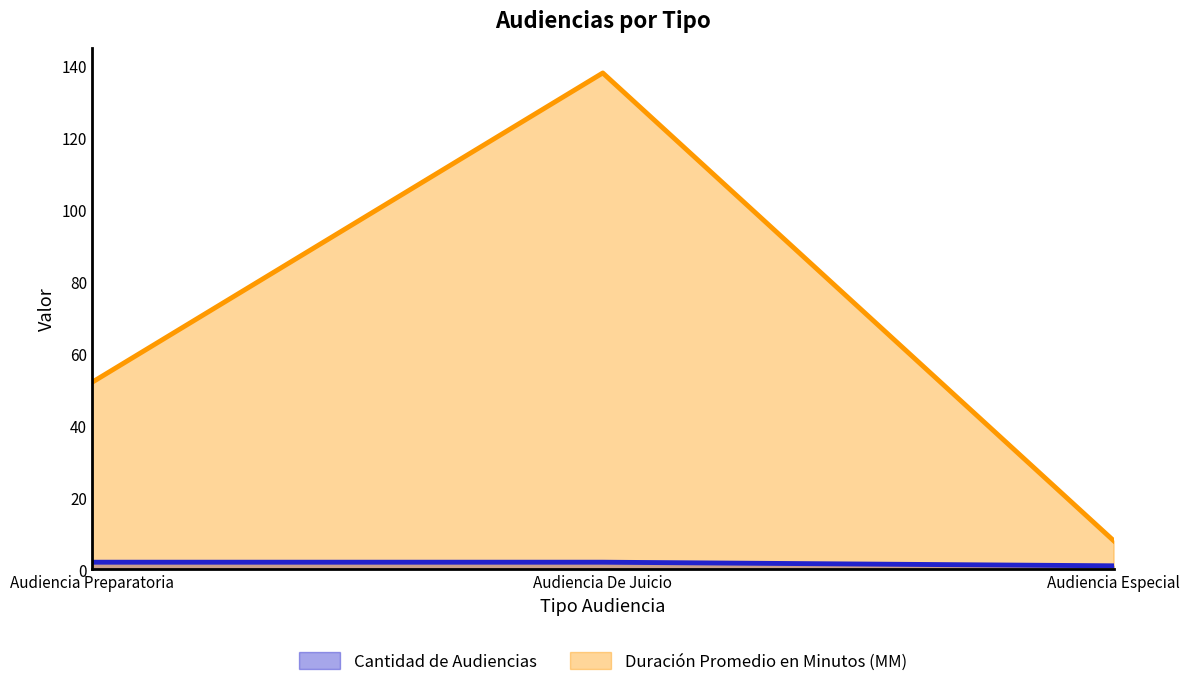

How many values in the Duración Promedio en Minutos (MM) series are below 52?

1